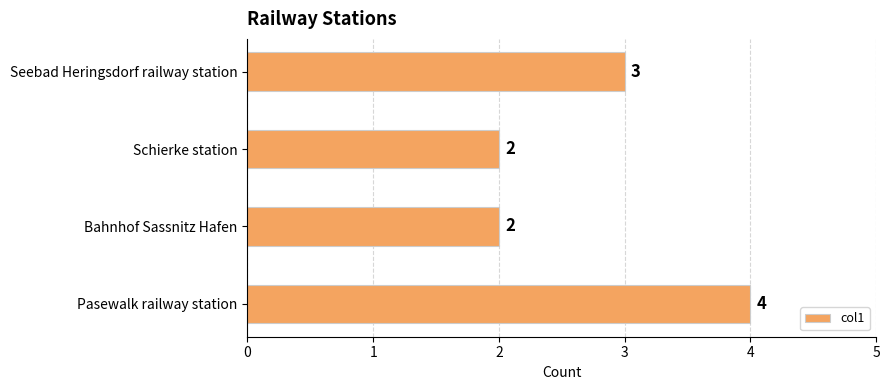

What is the change in value from Bahnhof Sassnitz Hafen to Pasewalk railway station?

+2